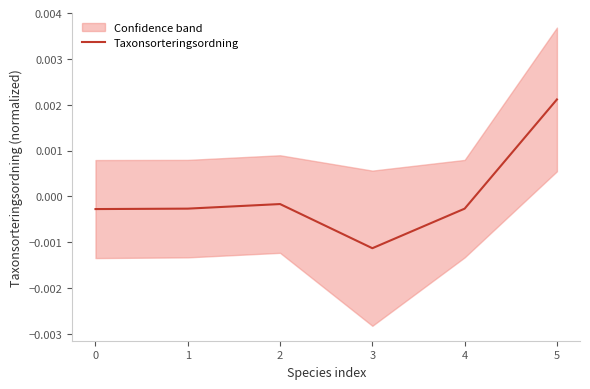

List the labels in order of value, smallest first.

3, 0, 4, 1, 2, 5